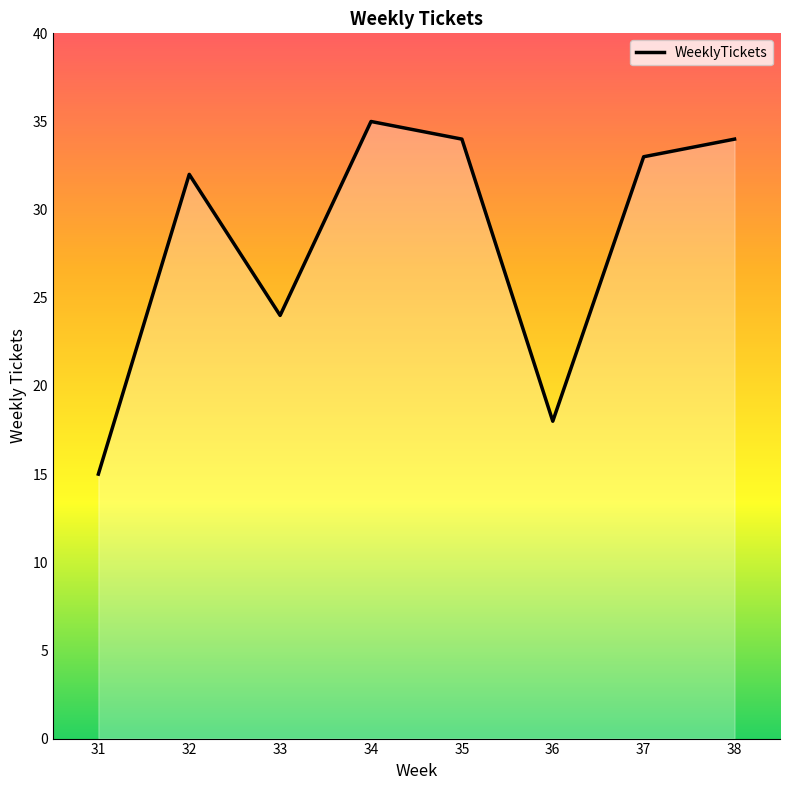

What value does the data have at 36?

18